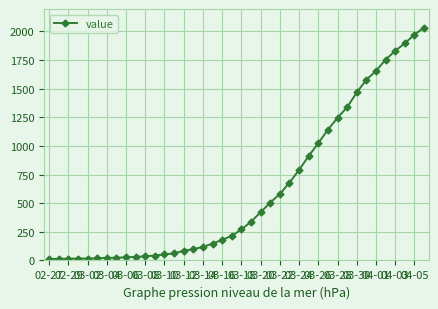

What is the value of the 10th point from the left?

31